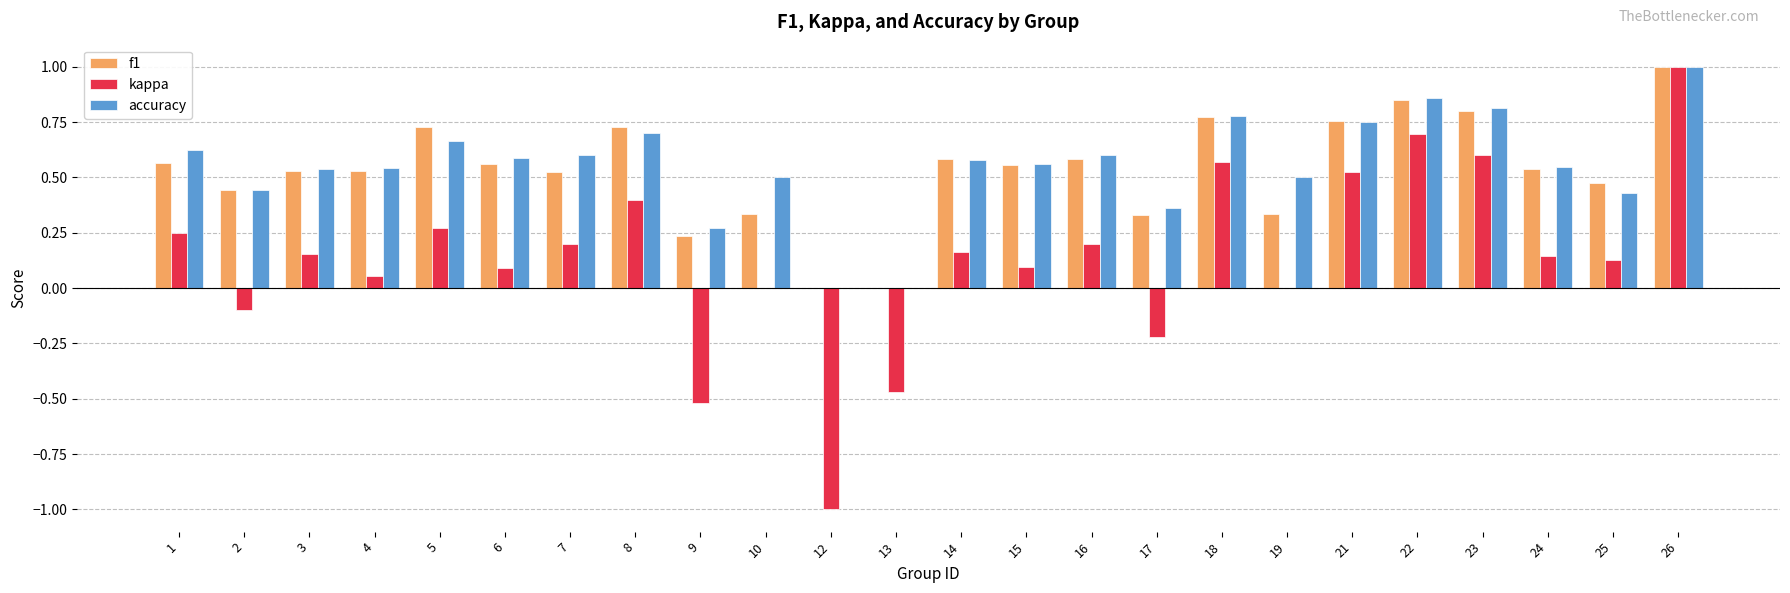

Which series changed the most between 10 and 21?

kappa